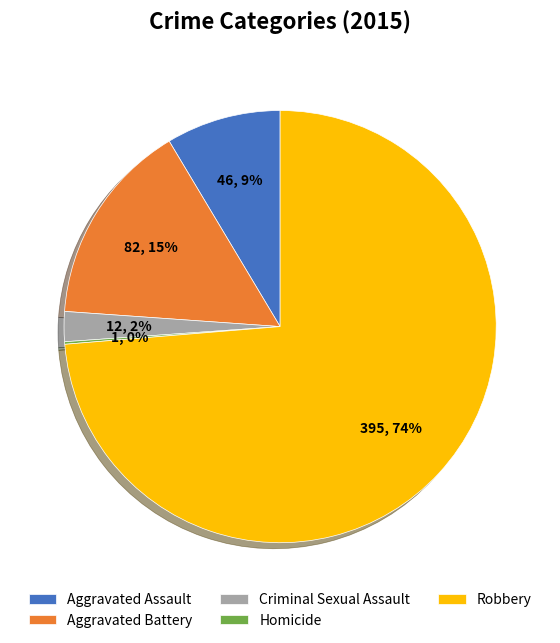

To the nearest percent, what is the difference between the largest and smallest slice percentages?

74%